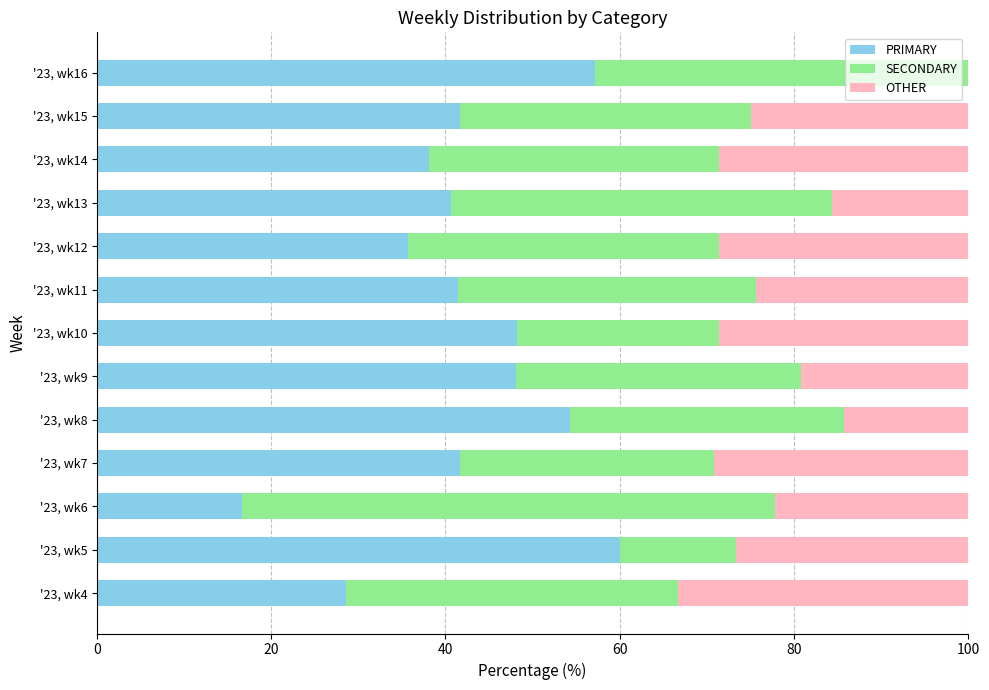

What is the sum of all PRIMARY values?

552.2